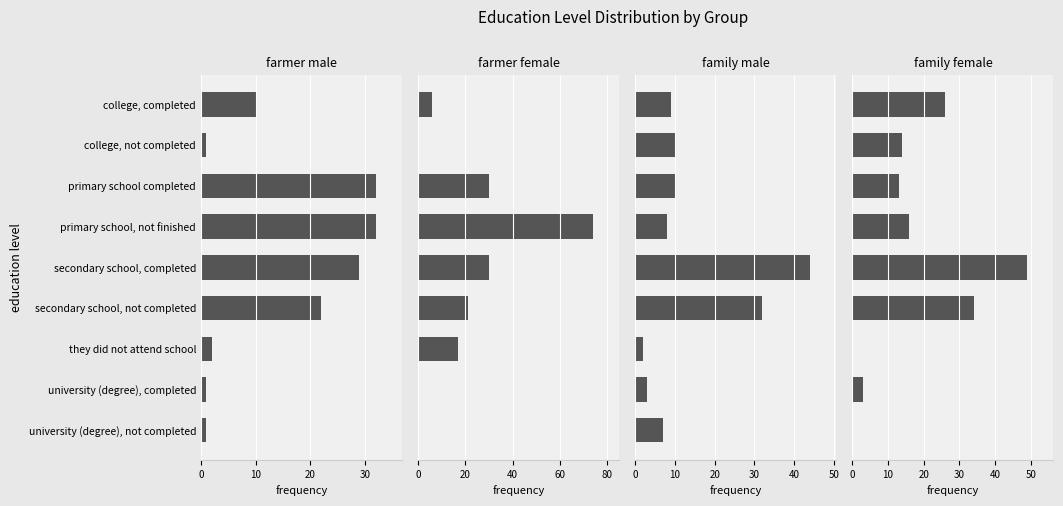

What is the average value of the family female series?

17